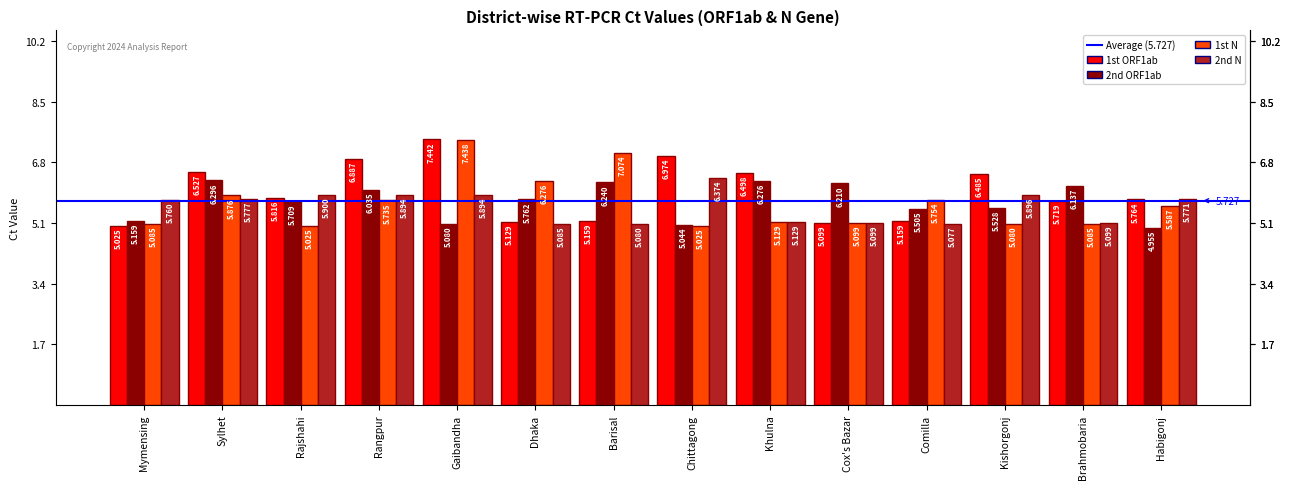

What is the sum of the 2nd N values at Chittagong and Gaibandha?

12.3